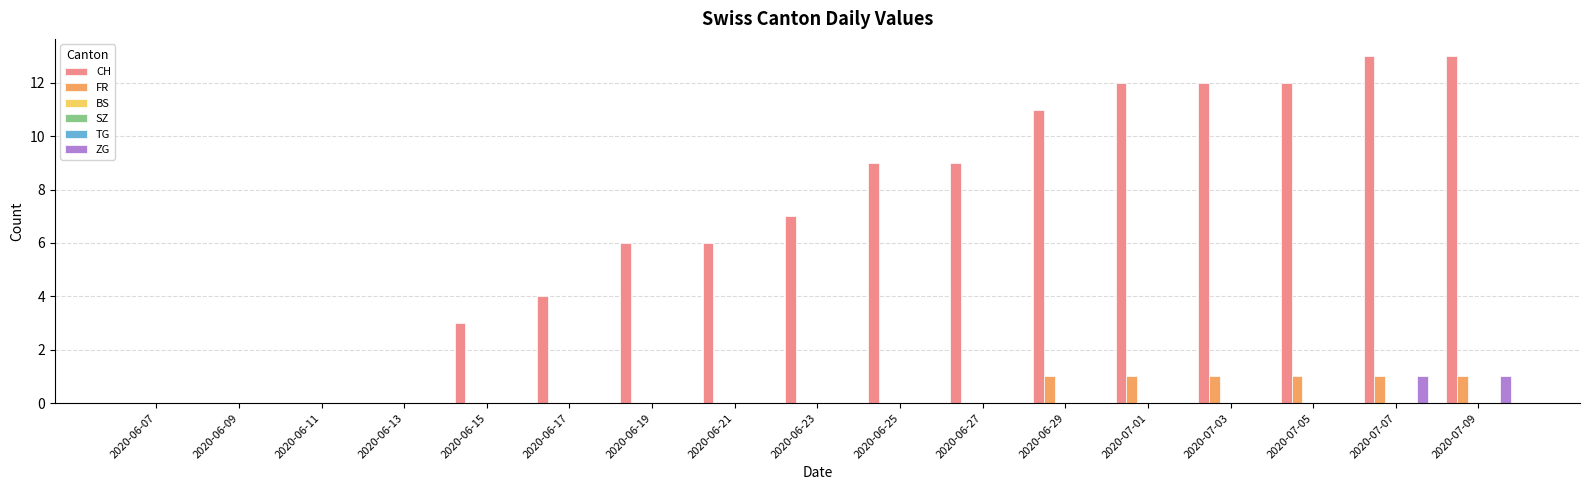

What are all the series names shown in the legend?

CH, FR, BS, SZ, TG, ZG